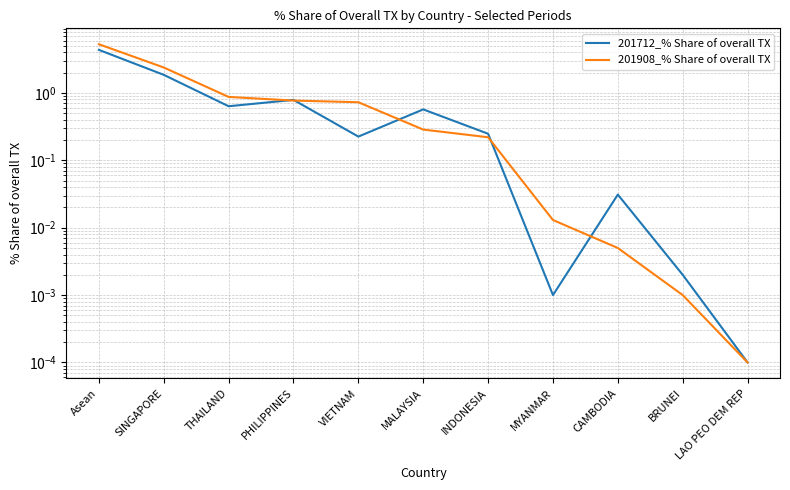

Which category has the lowest value in the 201712_% Share of overall TX series?

LAO PEO DEM REP